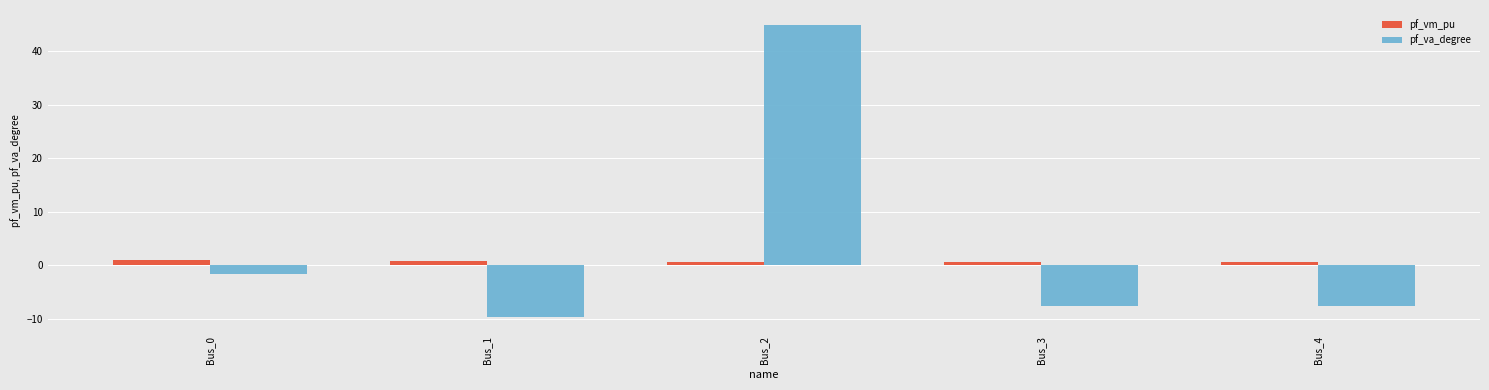

List the series in order of their peak value, highest first.

pf_va_degree, pf_vm_pu